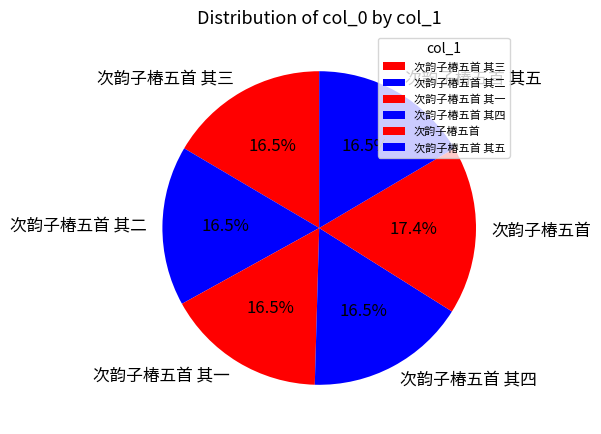

Is there a majority slice in this chart?

No